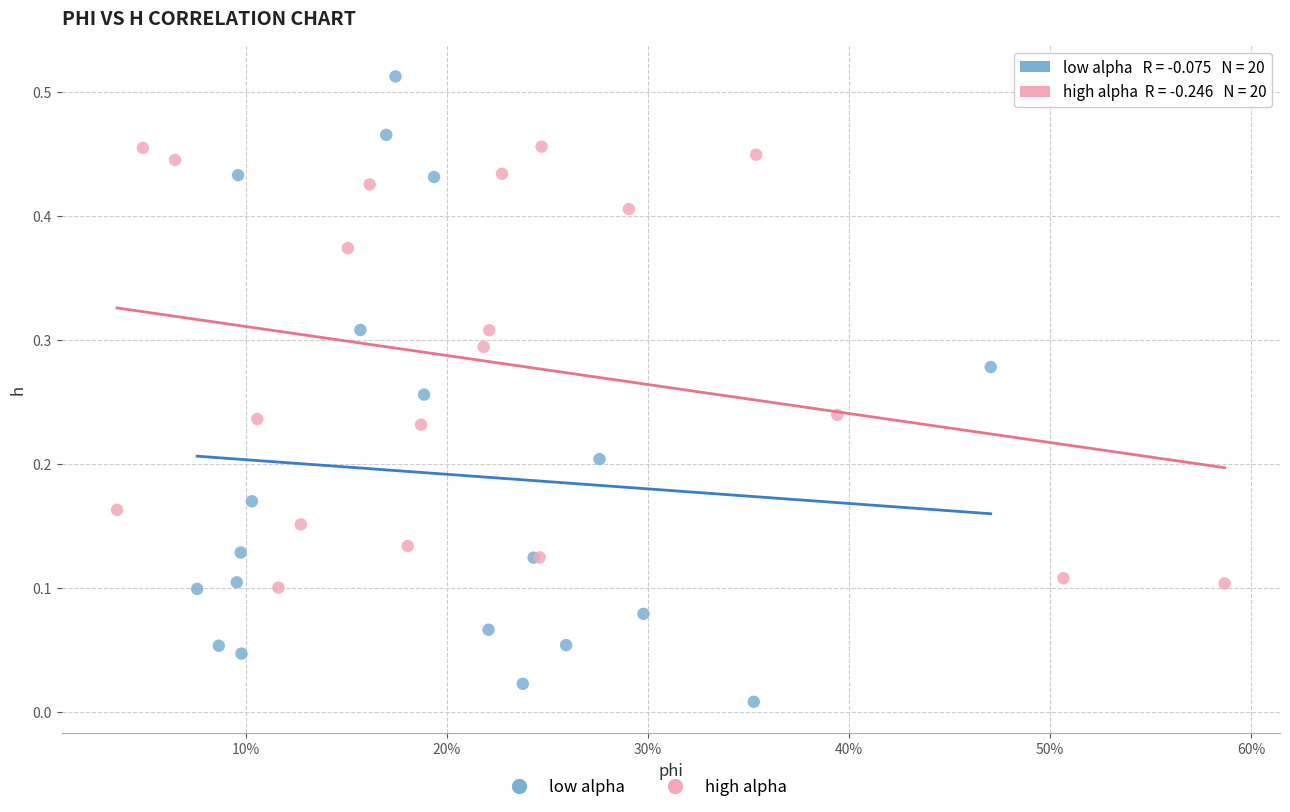

Which series contains the lowest Y value?

low alpha